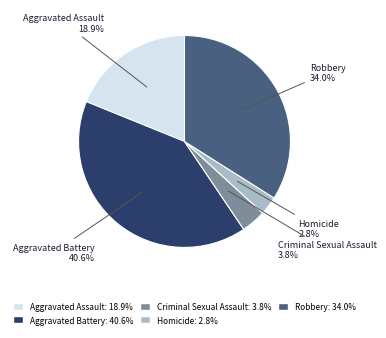

Is there any slice that represents more than half of the pie?

No